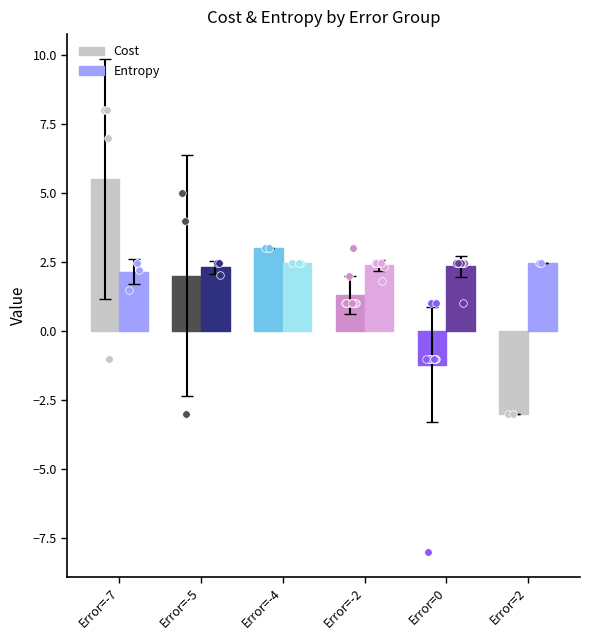

Which series has the widest spread of Y values?

Cost